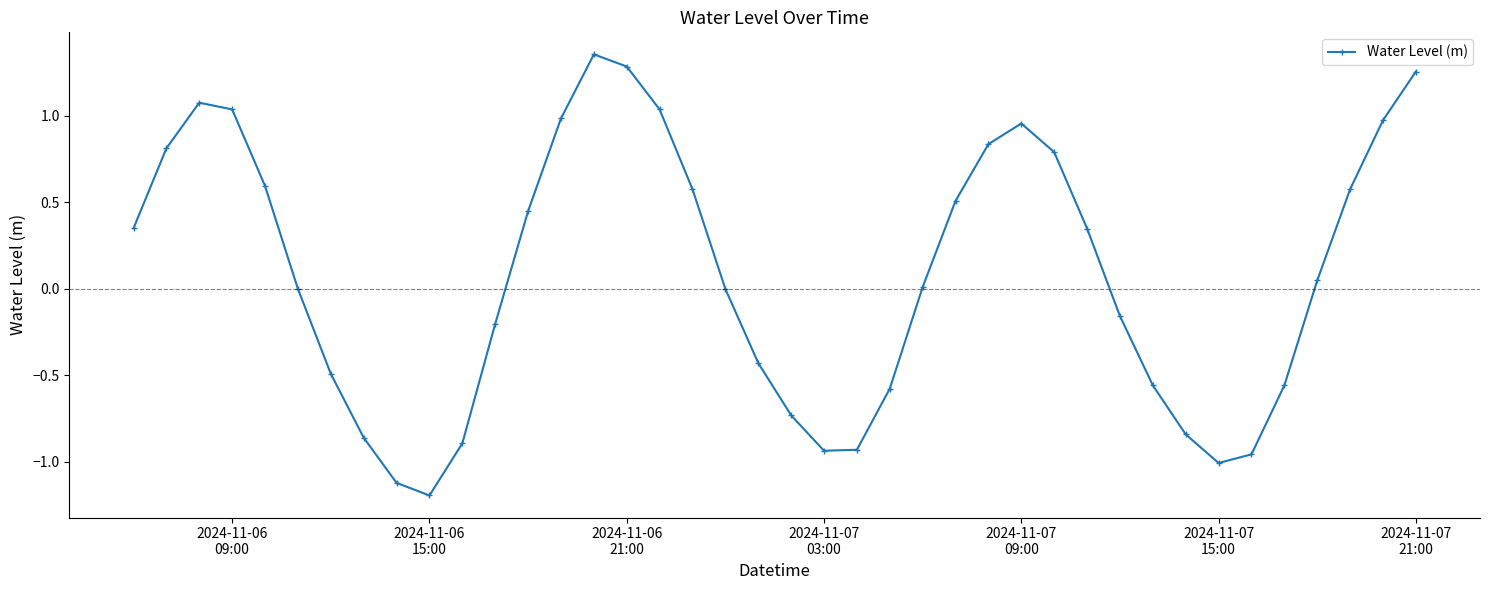

What is the difference between the second highest and second lowest values?

2.4